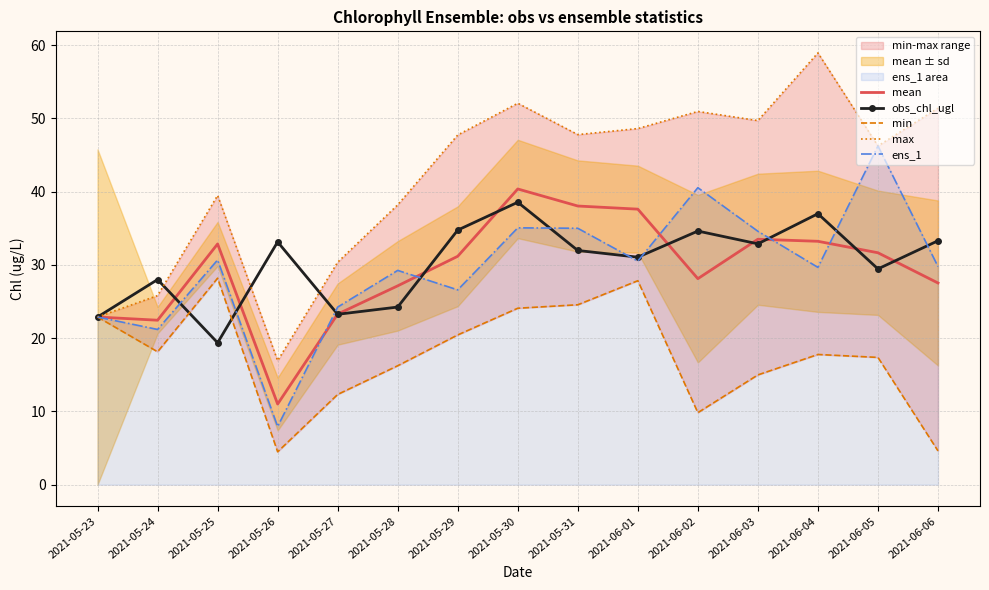

Reading left to right, list all the values displayed in this chart.

mean: 22.9	22.4	32.9	11.0	23.3	27.1	31.2	40.4	38.0	37.6	28.1	33.5	33.2	31.7	27.5
obs_chl_ugl: 22.9	28.0	19.4	33.1	23.3	24.2	34.7	38.5	32.0	31.1	34.6	32.9	37.0	29.5	33.3
min: 22.9	18.1	28.2	4.5	12.3	16.2	20.4	24.1	24.6	27.8	9.8	15.0	17.8	17.4	4.6
max: 22.9	25.8	39.5	16.9	30.4	38.2	47.7	52.1	47.8	48.6	50.9	49.7	58.9	46.2	51.4
ens_1: 22.9	21.2	30.7	7.9	24.2	29.2	26.6	35.1	35.0	30.5	40.5	34.6	29.7	46.2	29.8